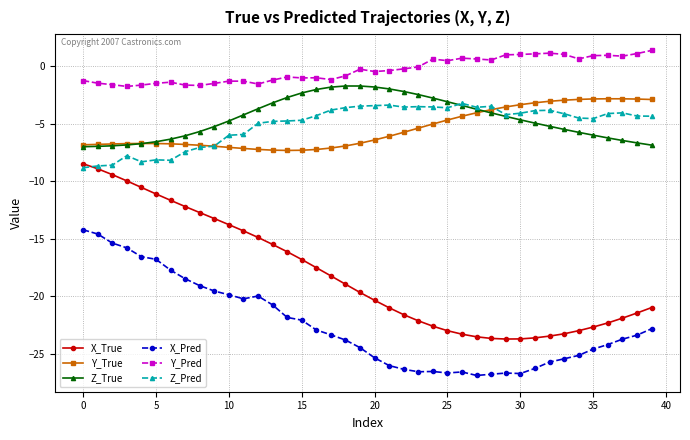

True or false: Z_True has more than 0 interior local peaks.

True